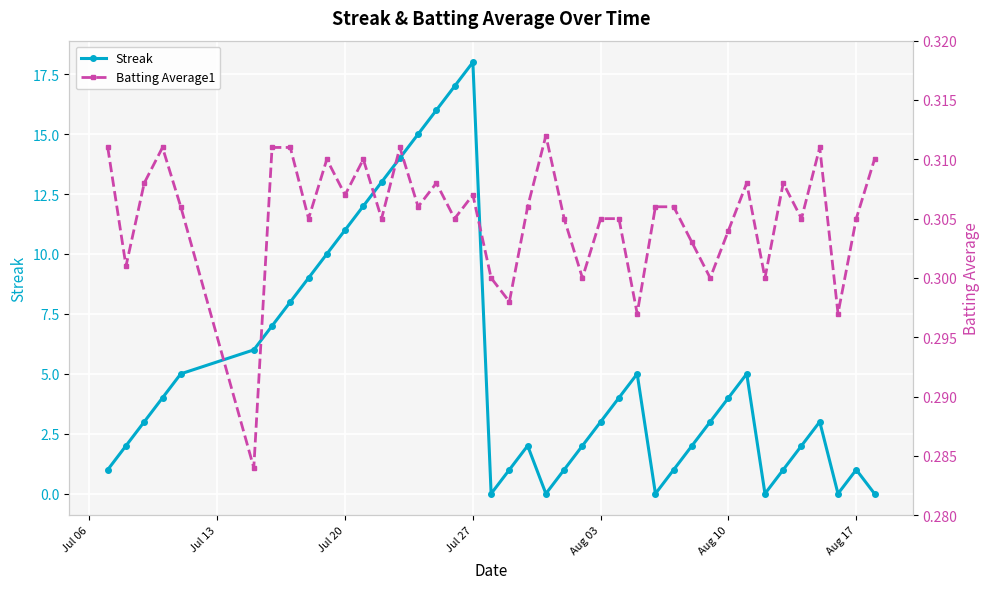

What is the sum of all Streak values?

211